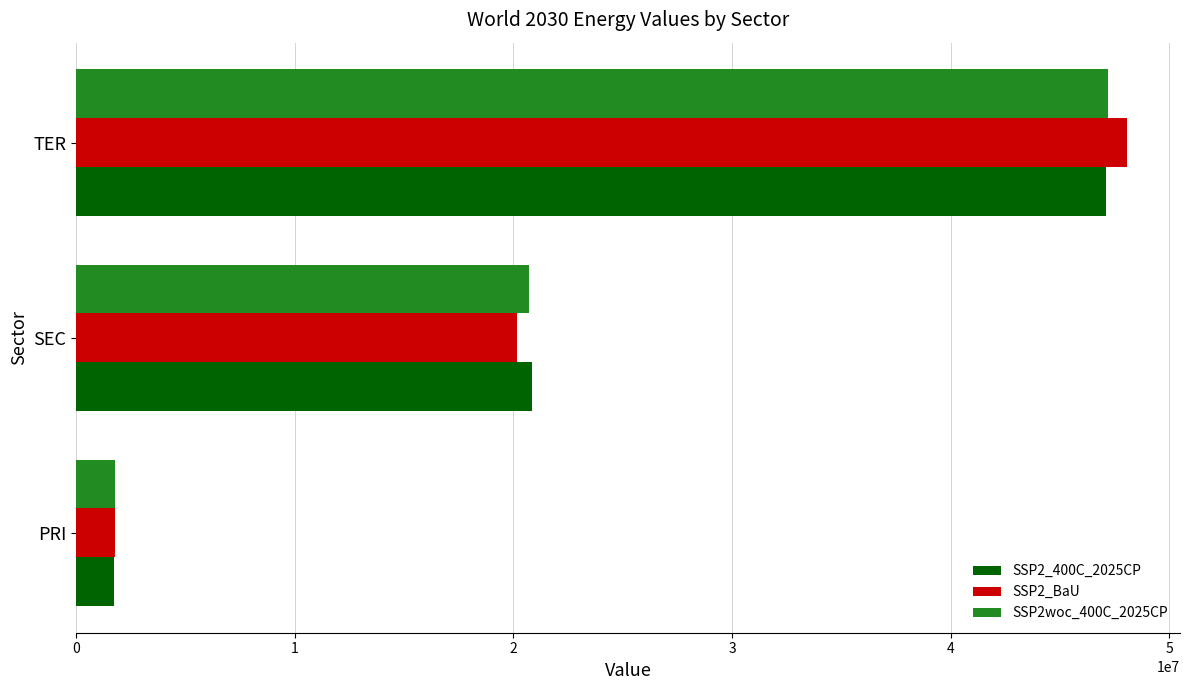

Which series has the widest spread of values?

SSP2_BaU